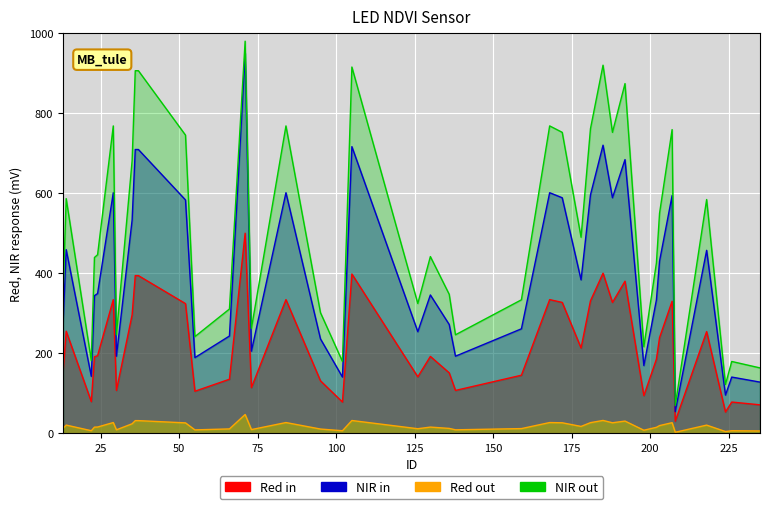

What is the minimum value shown in the chart?

2.4